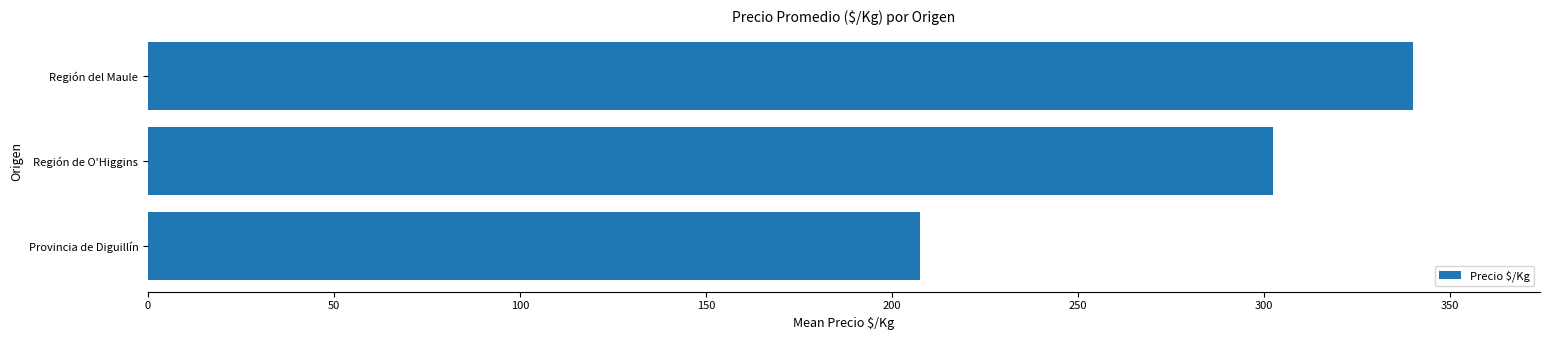

What is the average value?

283.4